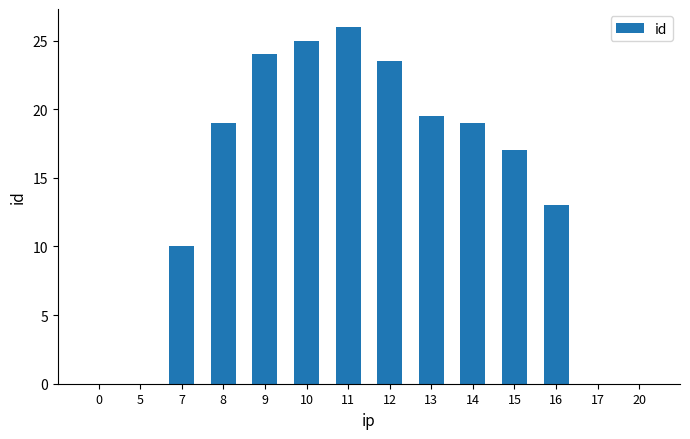

Count the number of categories in the chart.

14